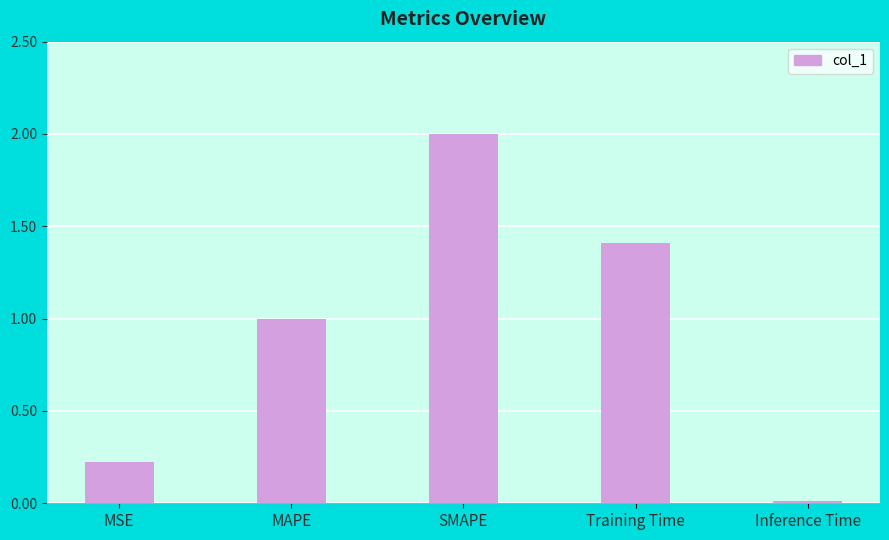

The chart shows a value of 0.0 at Inference Time. True or false?

True